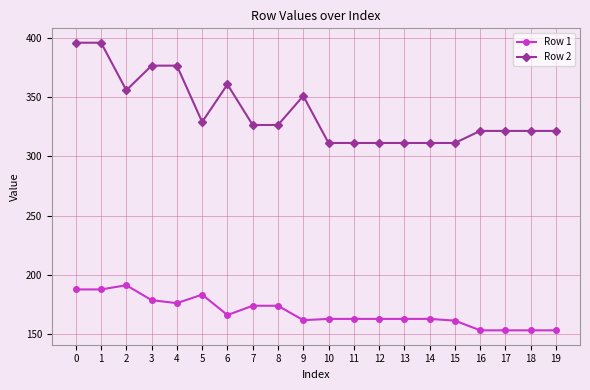

What is the greatest value displayed?

396.2